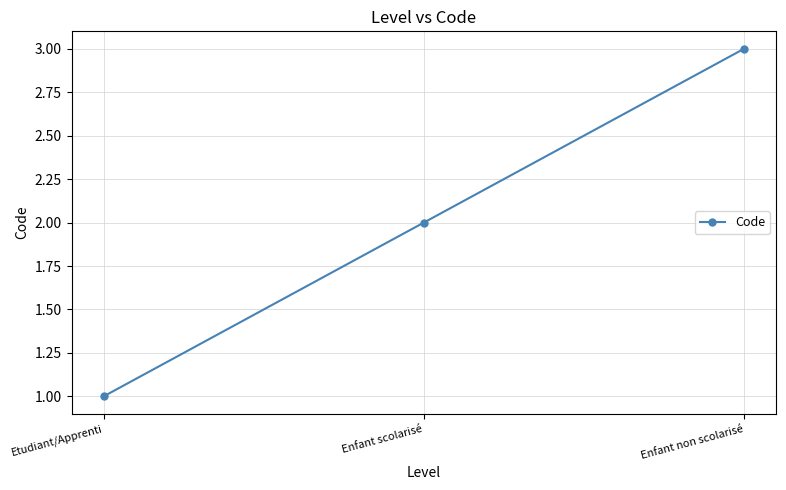

Count the number of categories in the chart.

3